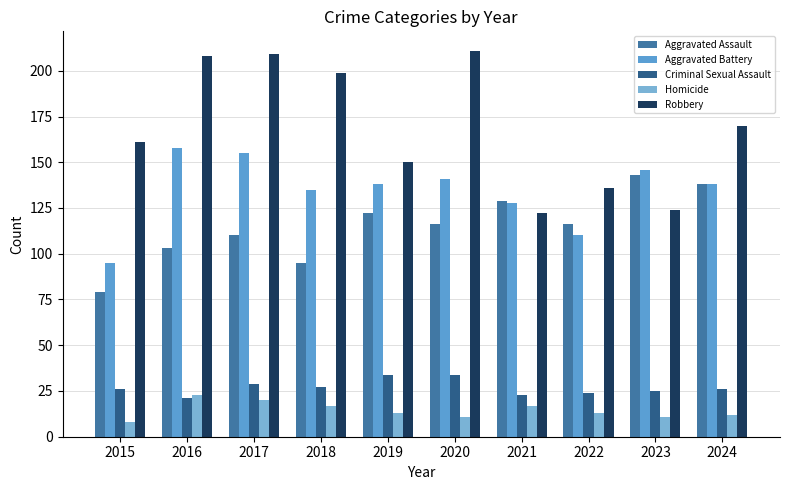

At which category does the chart reach its minimum across all series?

2015